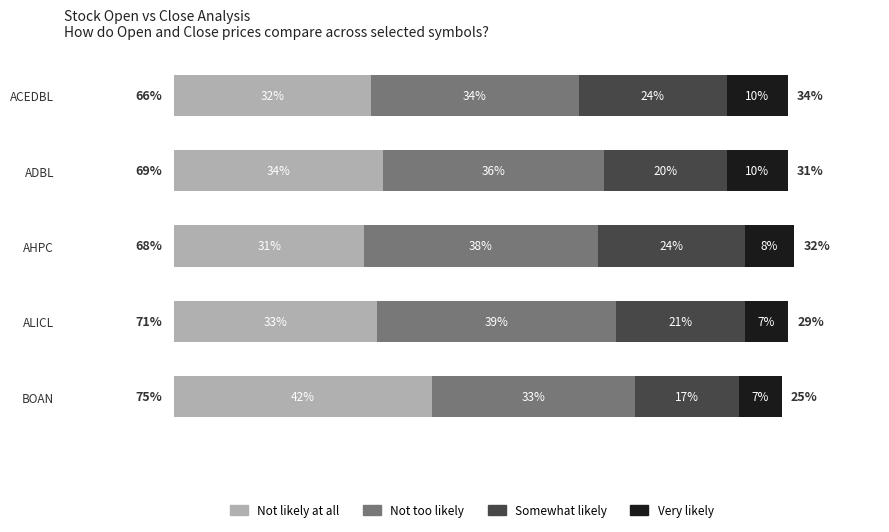

What are all the series names shown in the legend?

Not likely at all, Not too likely, Somewhat likely, Very likely